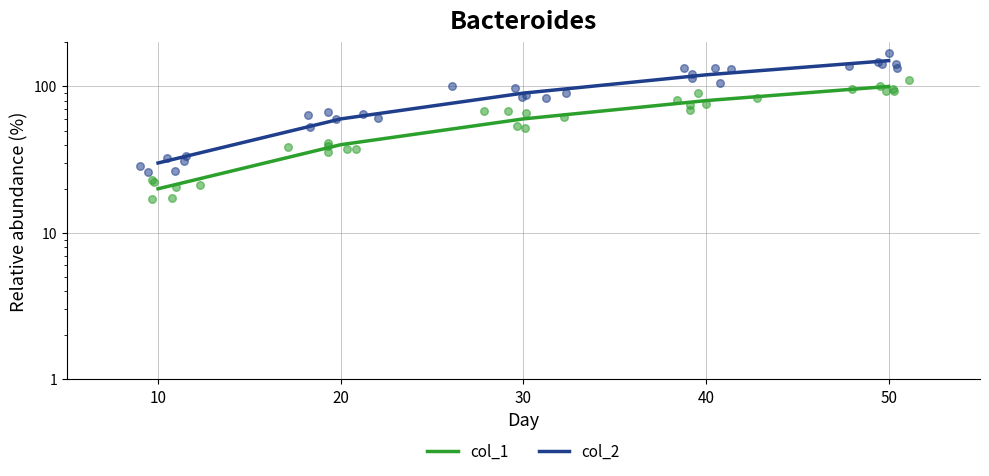

What are all the series names shown in the legend?

col_1, col_2